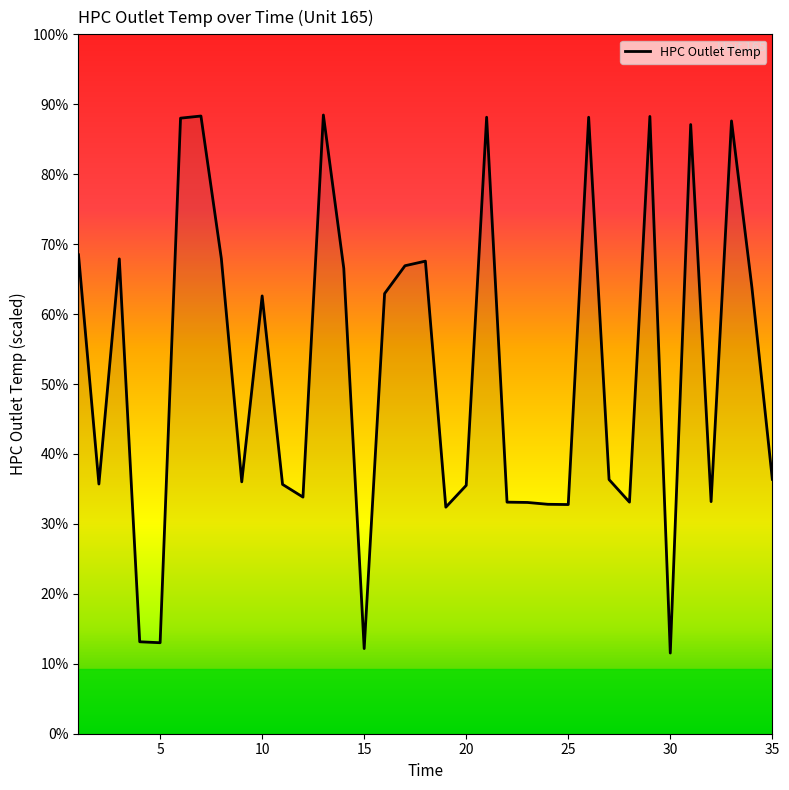

Is this an area chart (filled region under the line)?

Yes